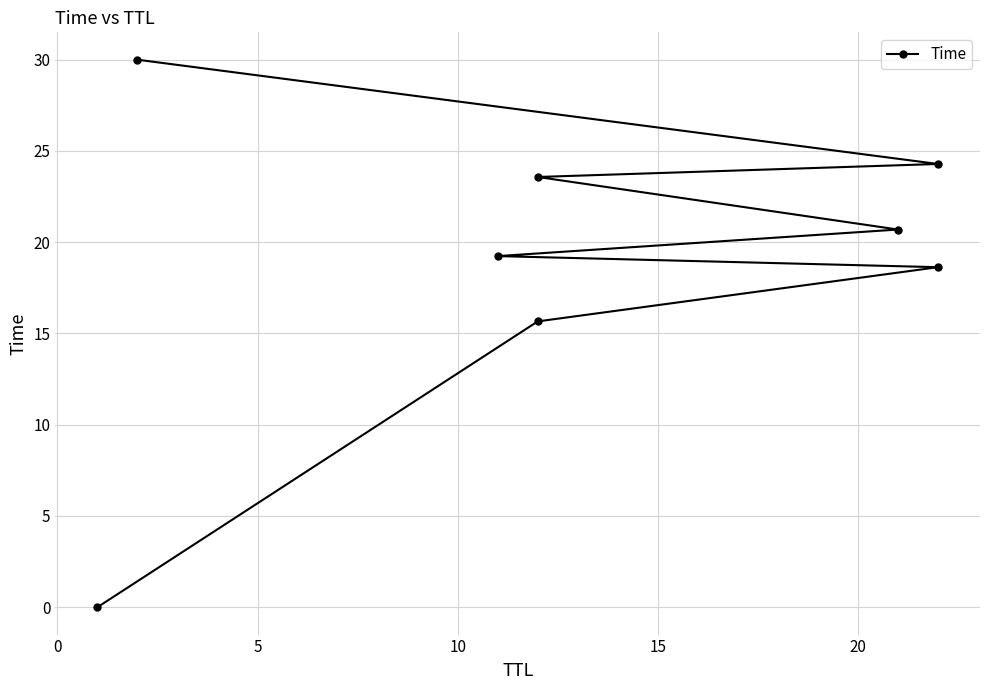

How many data points does each series have?

8